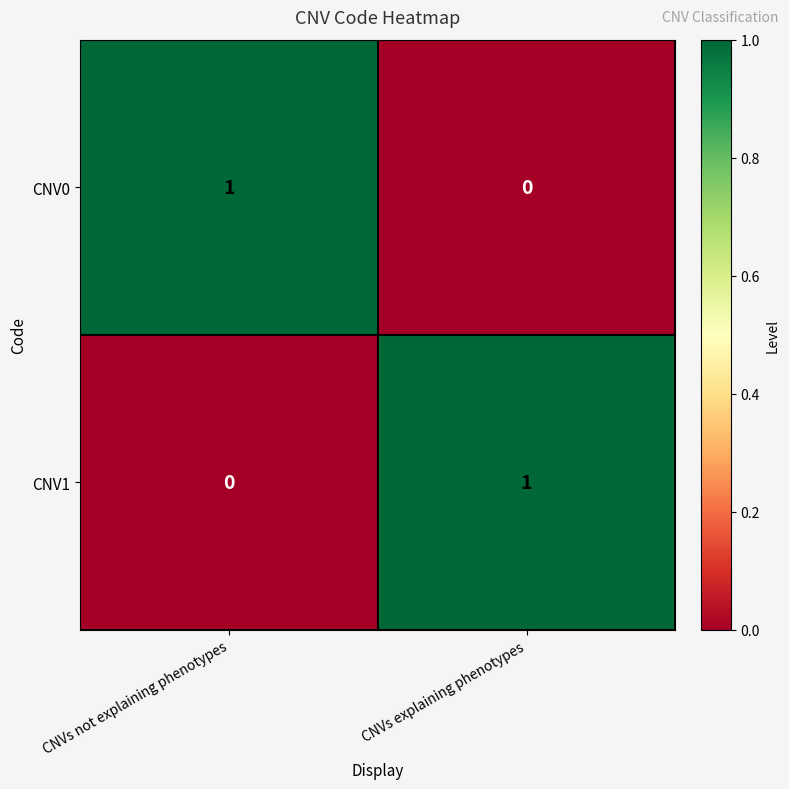

List the labels in order of CNV0 value, largest first.

CNVs not explaining phenotypes, CNVs explaining phenotypes